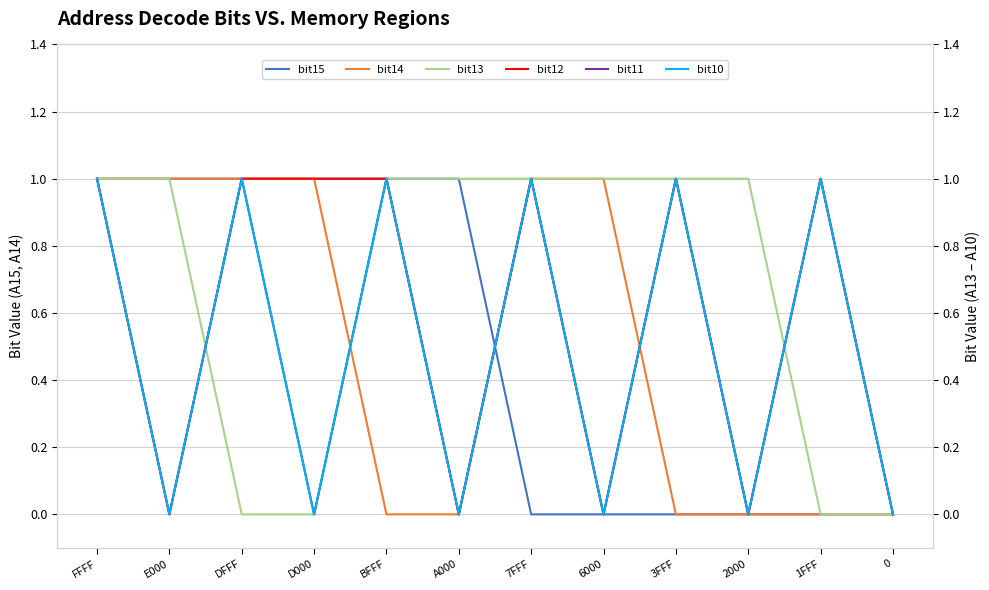

Is it true that bit12 equals 0 at E000?

False